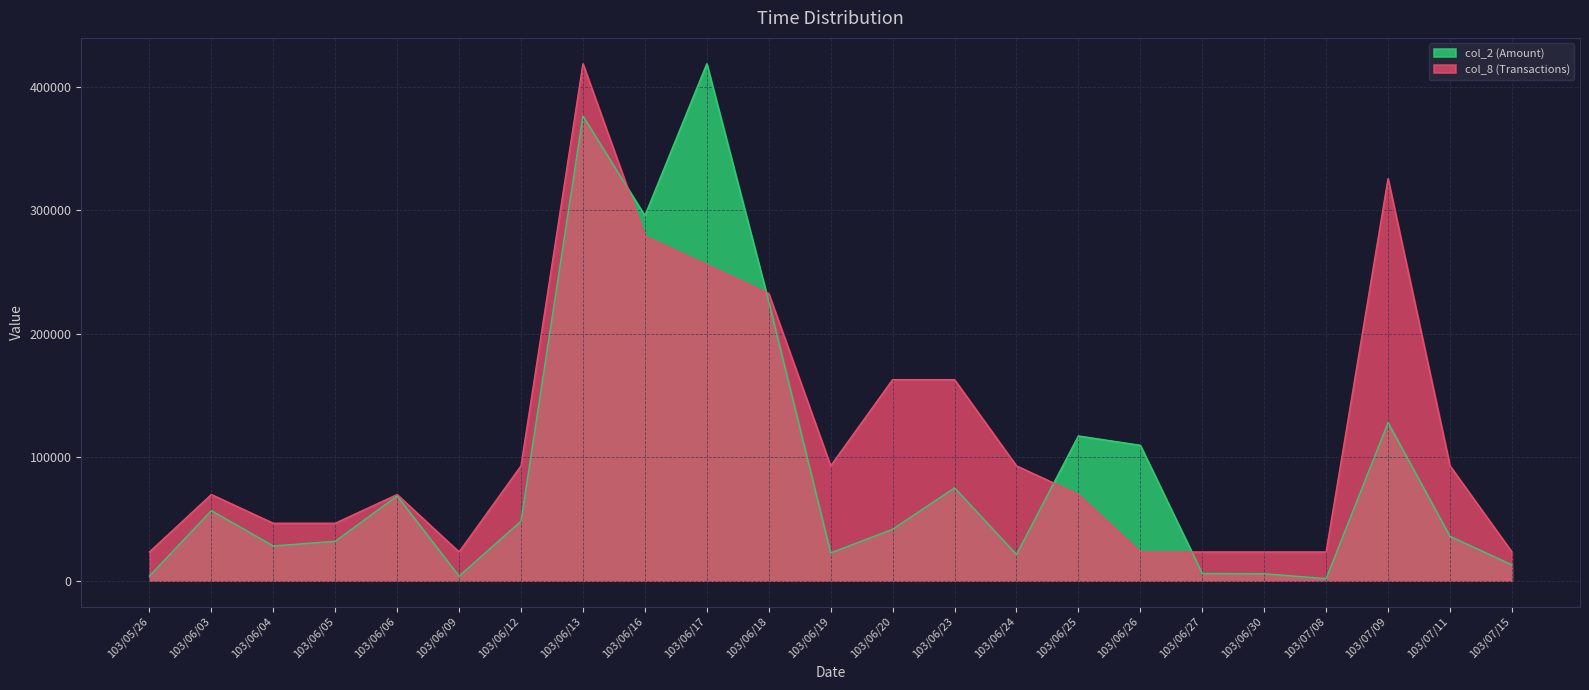

What is the total value across all series at 103/07/08?

24912.8